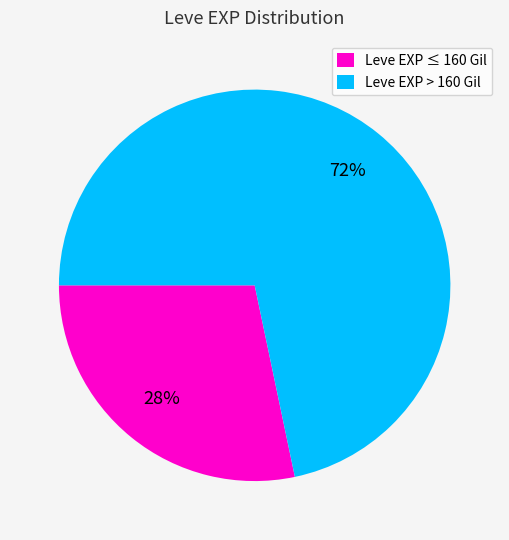

Between Leve EXP ≤ 160 Gil and Leve EXP > 160 Gil, which is larger?

Leve EXP > 160 Gil